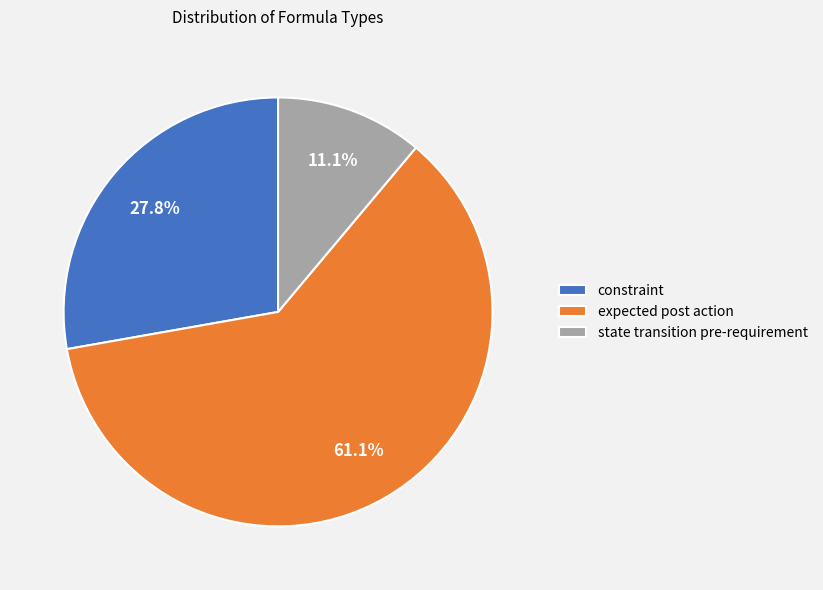

To the nearest percent, what is the difference between the state transition pre-requirement and expected post action slice percentages?

50%